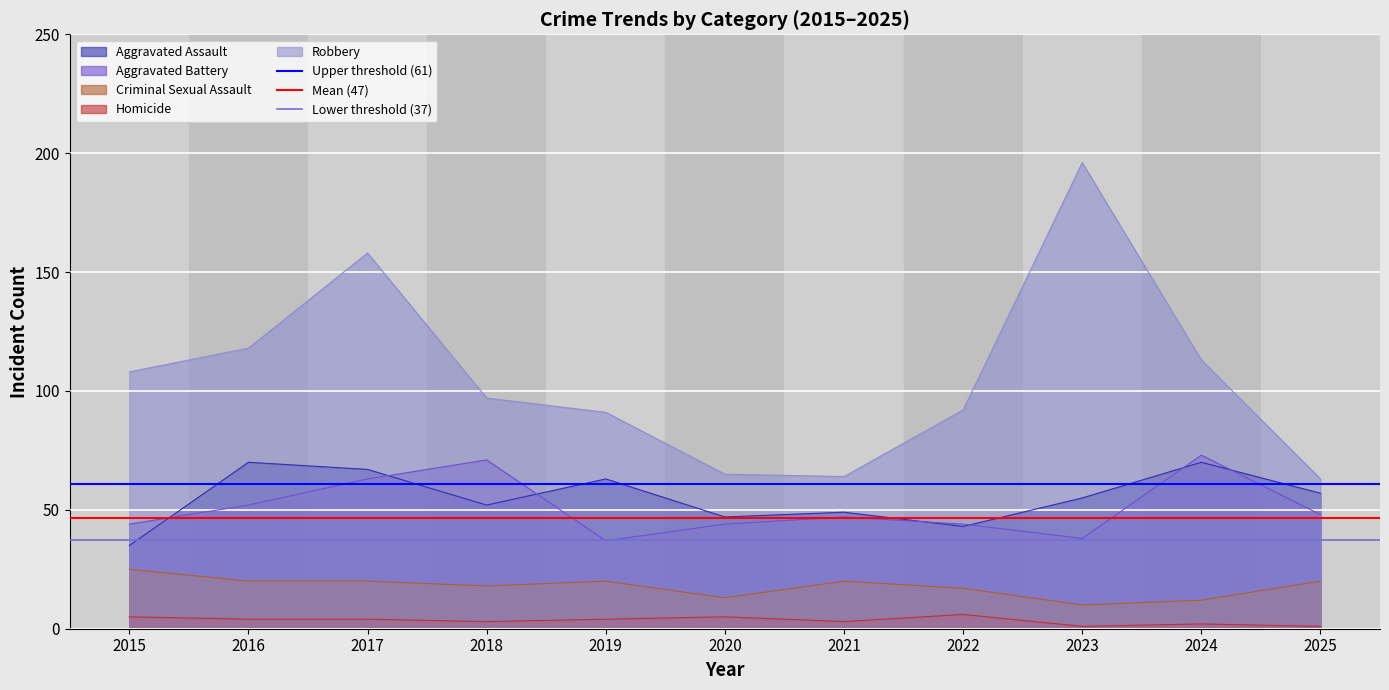

True or false: Robbery and Homicide intersect in this chart.

False